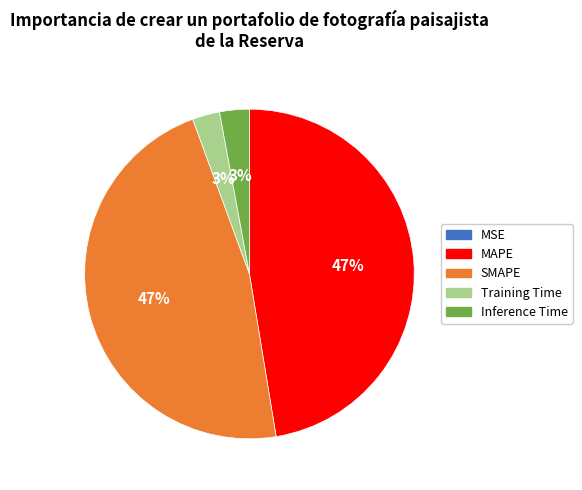

Combined, do Training Time and Inference Time account for over 50%?

No